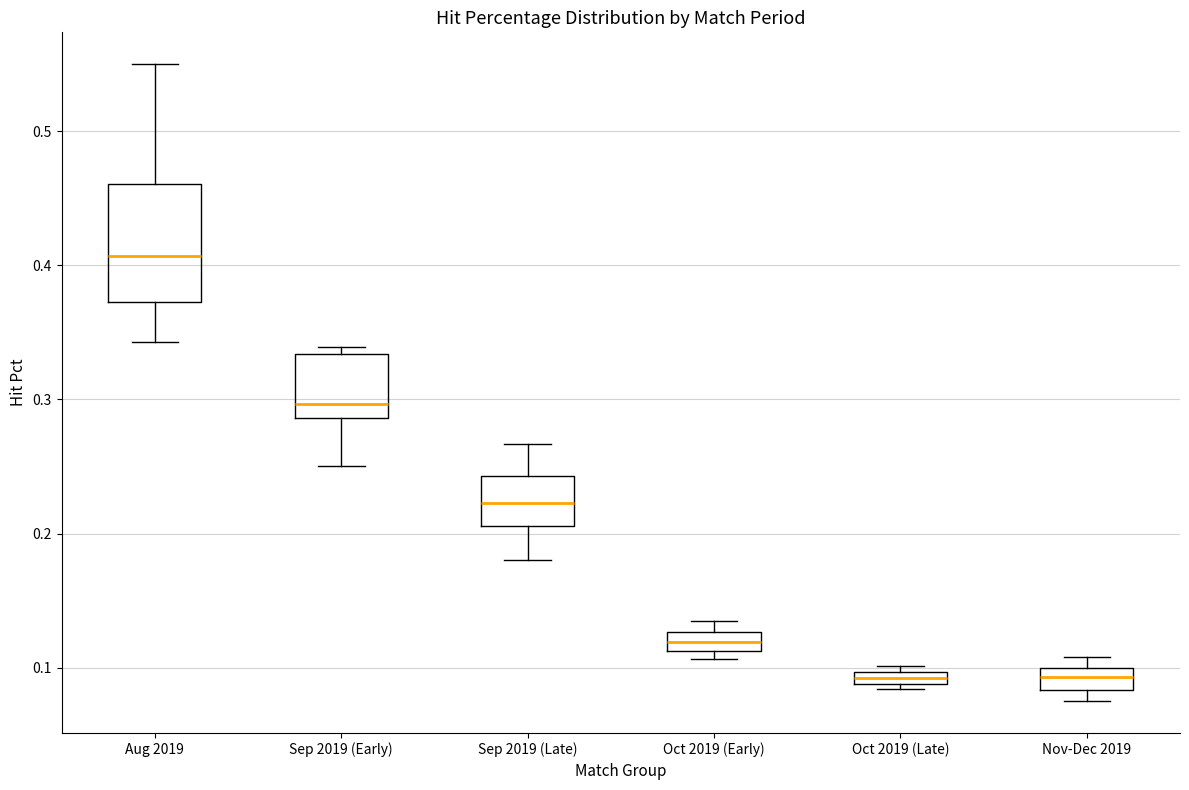

Where is the upper edge of the box for Sep 2019 (Early) on the y-axis? The values are not printed on the chart, so give them approximately, as read against the axis.

0.33